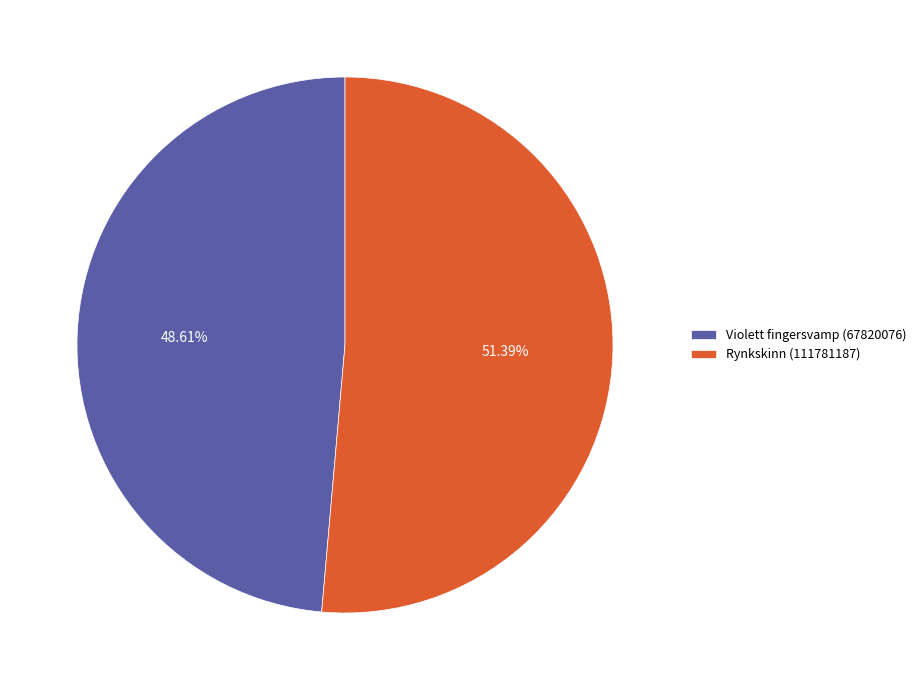

What is the ratio of the value at Rynkskinn (111781187) to the value at Violett fingersvamp (67820076)?

1.1